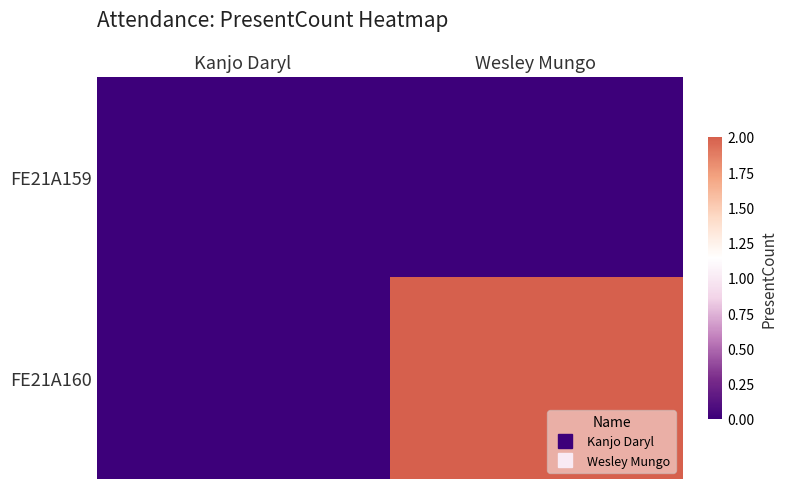

What is the total value across all series at Wesley Mungo?

2